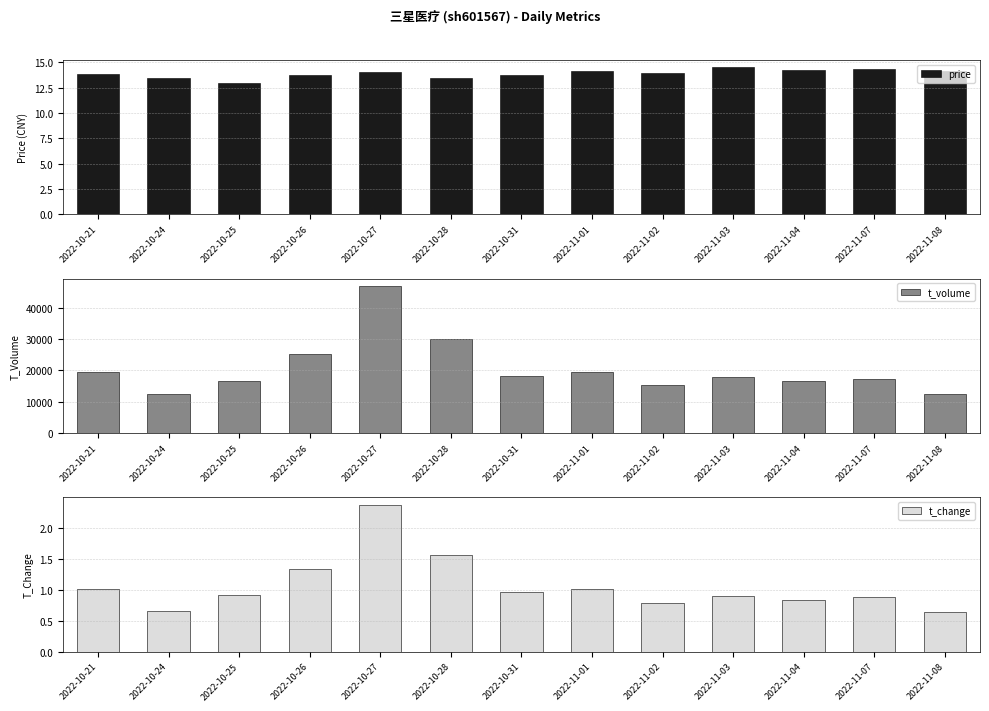

What is the minimum value shown in the chart?

0.6